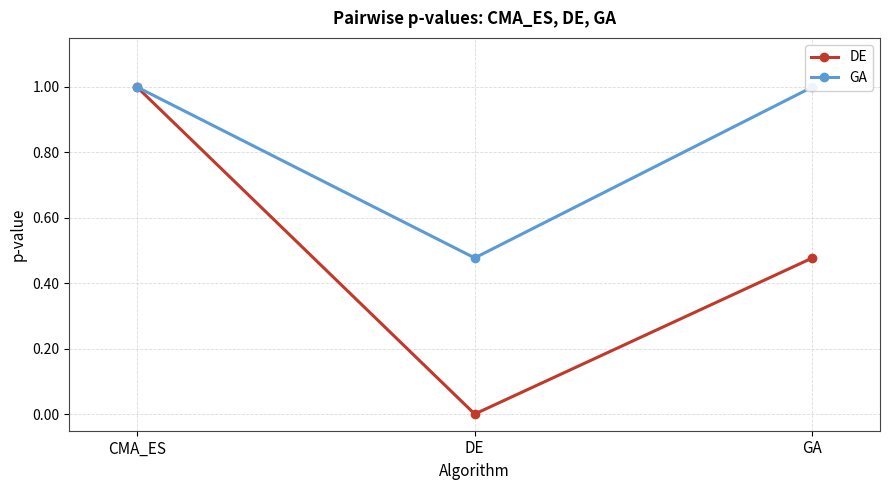

Reading right to left, extract all data points from this chart.

DE: 0.5	0.0	1.0
GA: 1.0	0.5	1.0